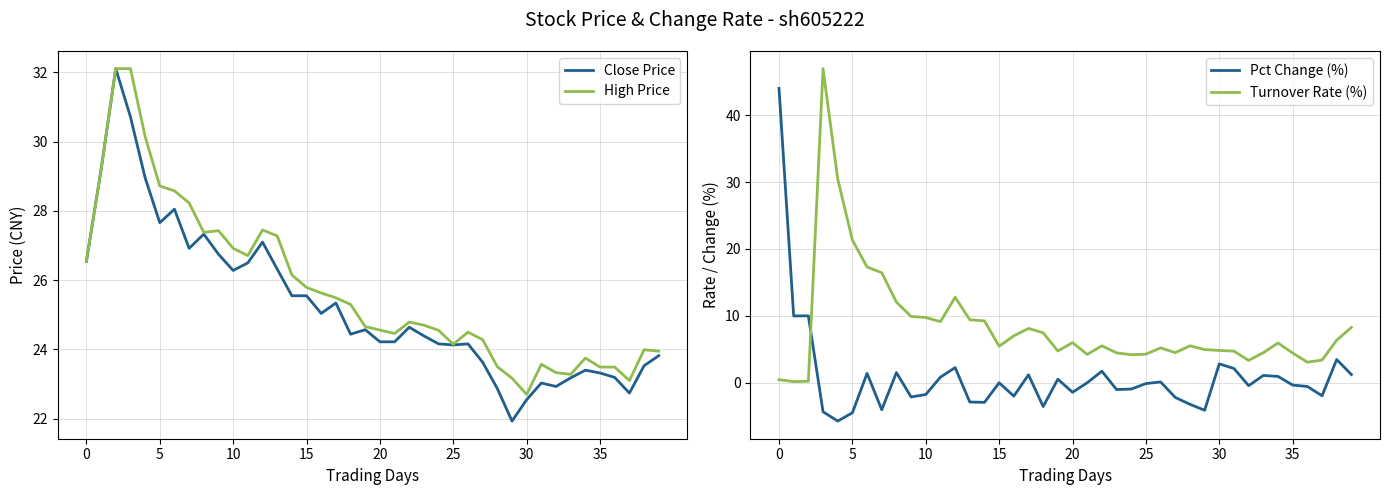

Reading right to left, transcribe all the data shown in this chart.

Close Price: 23.8	23.5	22.7	23.2	23.3	23.4	23.2	22.9	23.0	22.6	21.9	22.9	23.6	24.2	24.1	24.2	24.4	24.6	24.2	24.2	24.6	24.4	25.3	25.0	25.6	25.6	26.3	27.1	26.5	26.3	26.8	27.3	26.9	28.1	27.7	29.0	30.7	32.1	29.2	26.5
High Price: 23.9	24.0	23.1	23.5	23.5	23.8	23.3	23.3	23.6	22.7	23.2	23.5	24.3	24.5	24.1	24.6	24.7	24.8	24.5	24.6	24.7	25.3	25.5	25.6	25.8	26.1	27.3	27.4	26.7	26.9	27.4	27.4	28.2	28.6	28.7	30.1	32.1	32.1	29.2	26.5
Pct Change (%): 1.2	3.5	-1.9	-0.6	-0.3	0.9	1.1	-0.4	2.1	2.8	-4.1	-3.2	-2.2	0.1	-0.1	-0.9	-1.0	1.7	0.0	-1.4	0.5	-3.6	1.2	-2.0	0.0	-2.9	-2.9	2.3	0.8	-1.8	-2.1	1.5	-4.0	1.4	-4.5	-5.7	-4.3	10.0	10.0	44.0
Turnover Rate (%): 8.3	6.4	3.4	3.1	4.4	5.9	4.5	3.3	4.7	4.8	5.0	5.5	4.5	5.2	4.3	4.2	4.5	5.5	4.2	6.0	4.7	7.5	8.1	7.0	5.5	9.3	9.4	12.8	9.1	9.8	9.9	12.1	16.5	17.3	21.3	30.5	47.0	0.2	0.2	0.5